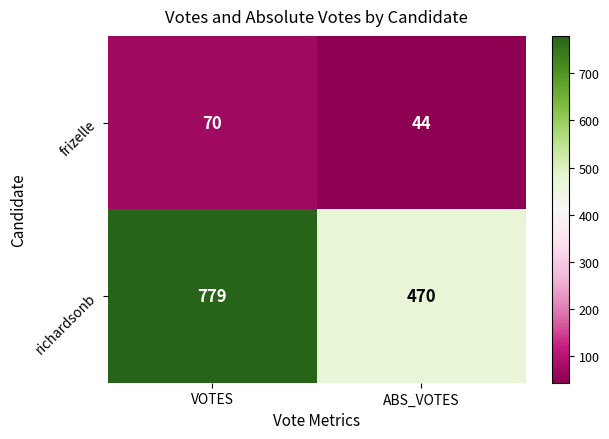

What is the sum of the frizelle values at ABS_VOTES and VOTES?

114